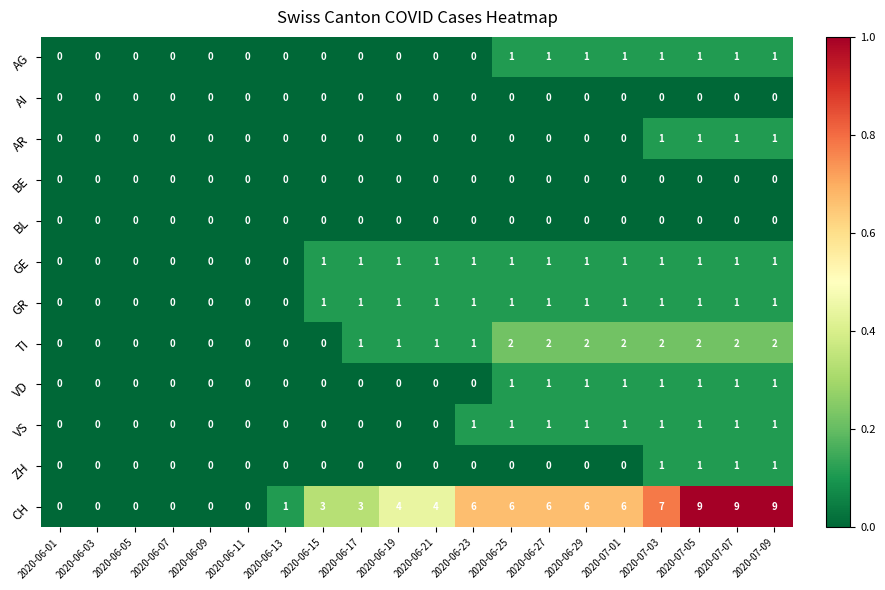

Count the number of categories in the chart.

20